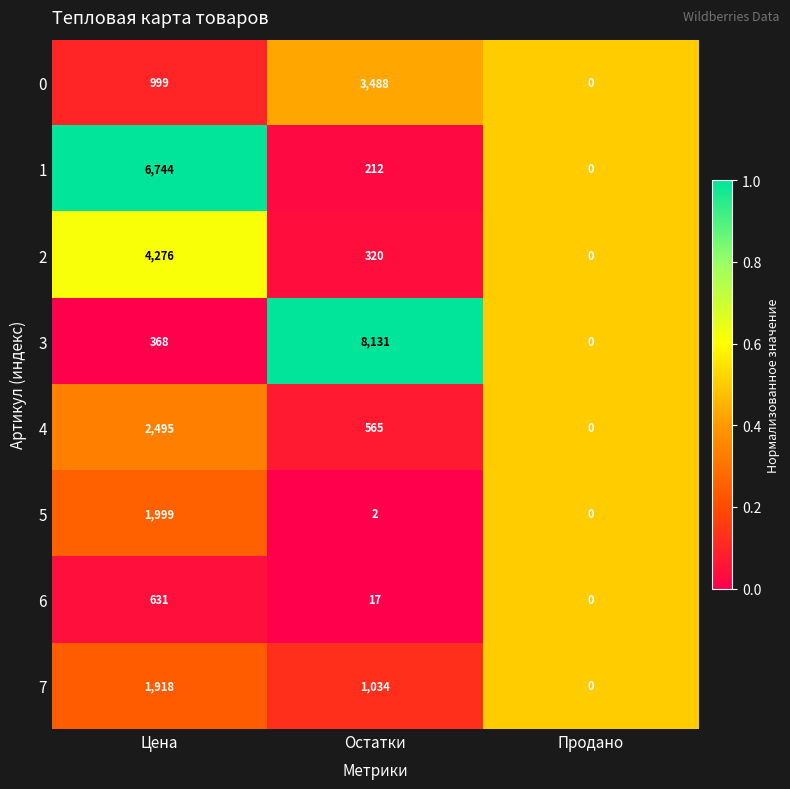

What is the spread (max minus min) of values at Остатки?

8129